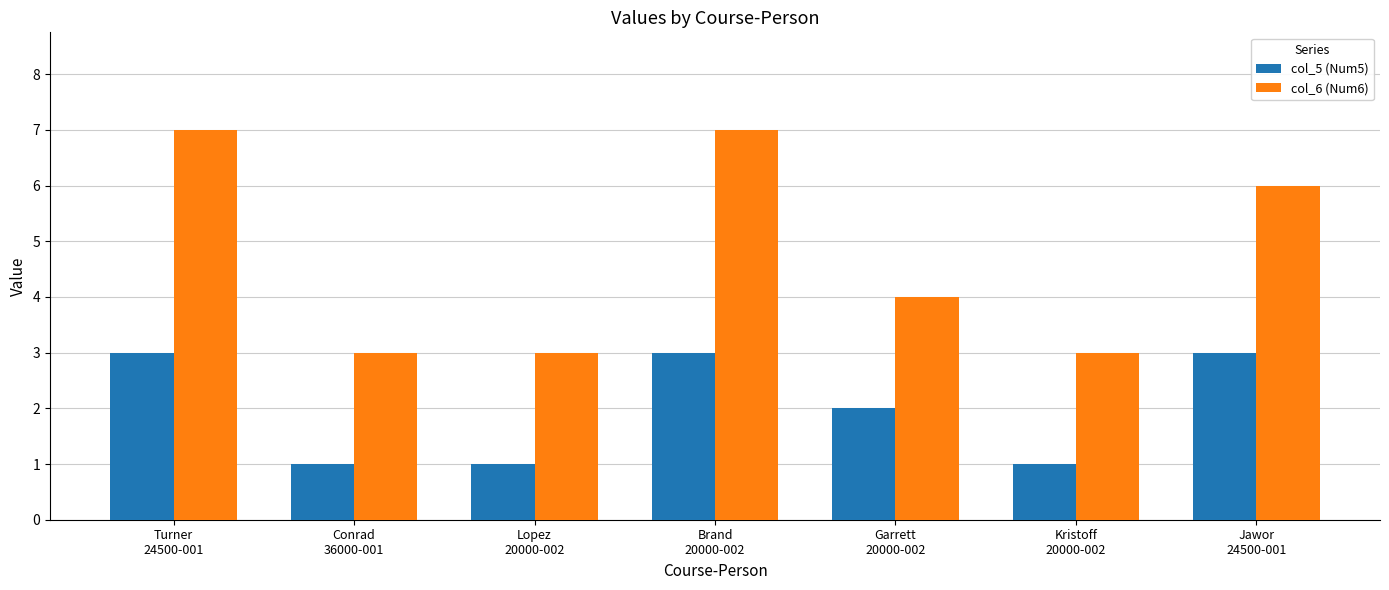

Count the number of data series in this chart.

2